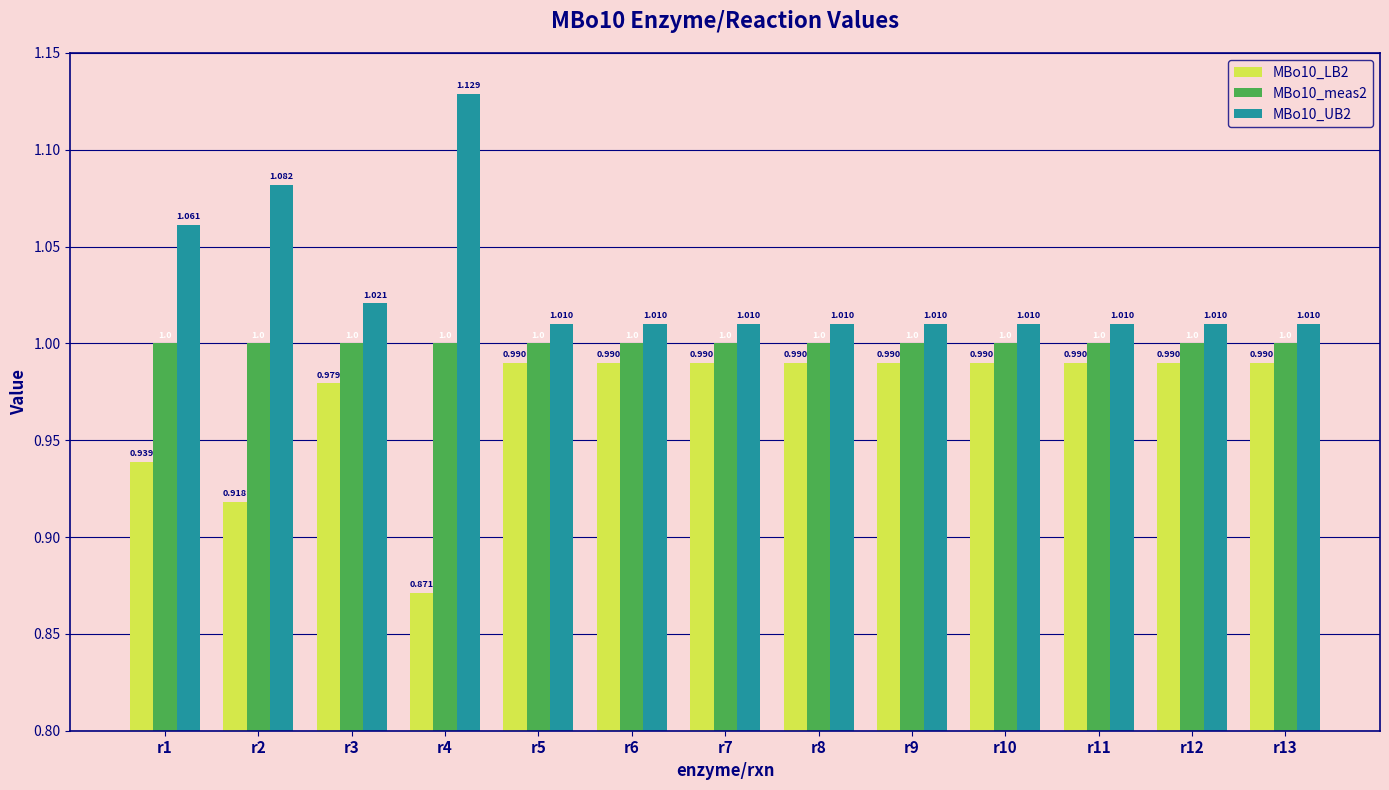

What is the sum of the MBo10_UB2 values at r3 and r12?

2.0